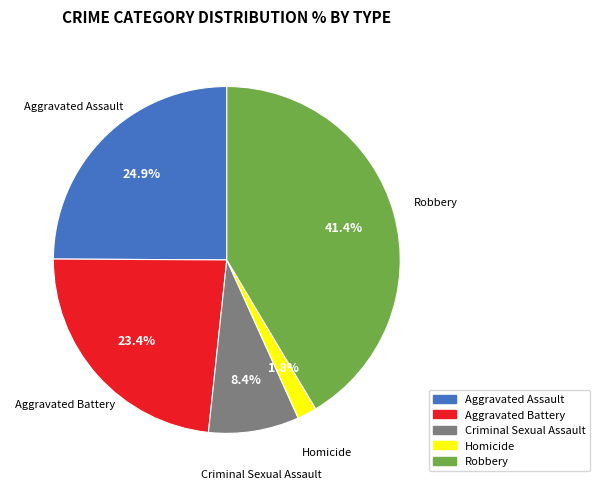

Which slice is the smallest?

Homicide